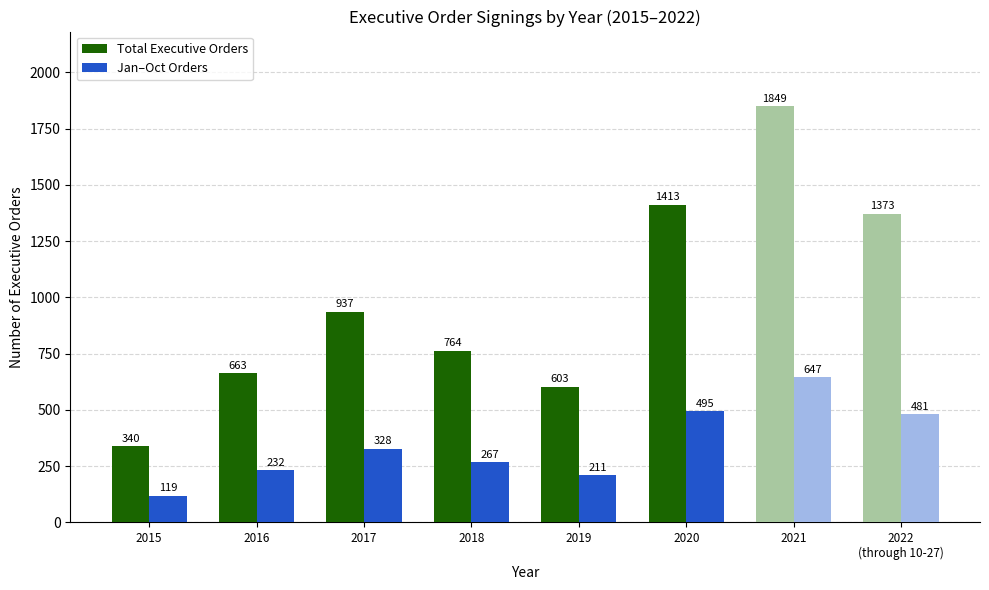

What is the approximate value of Total Executive Orders at 2022
(through 10-27)?

1373